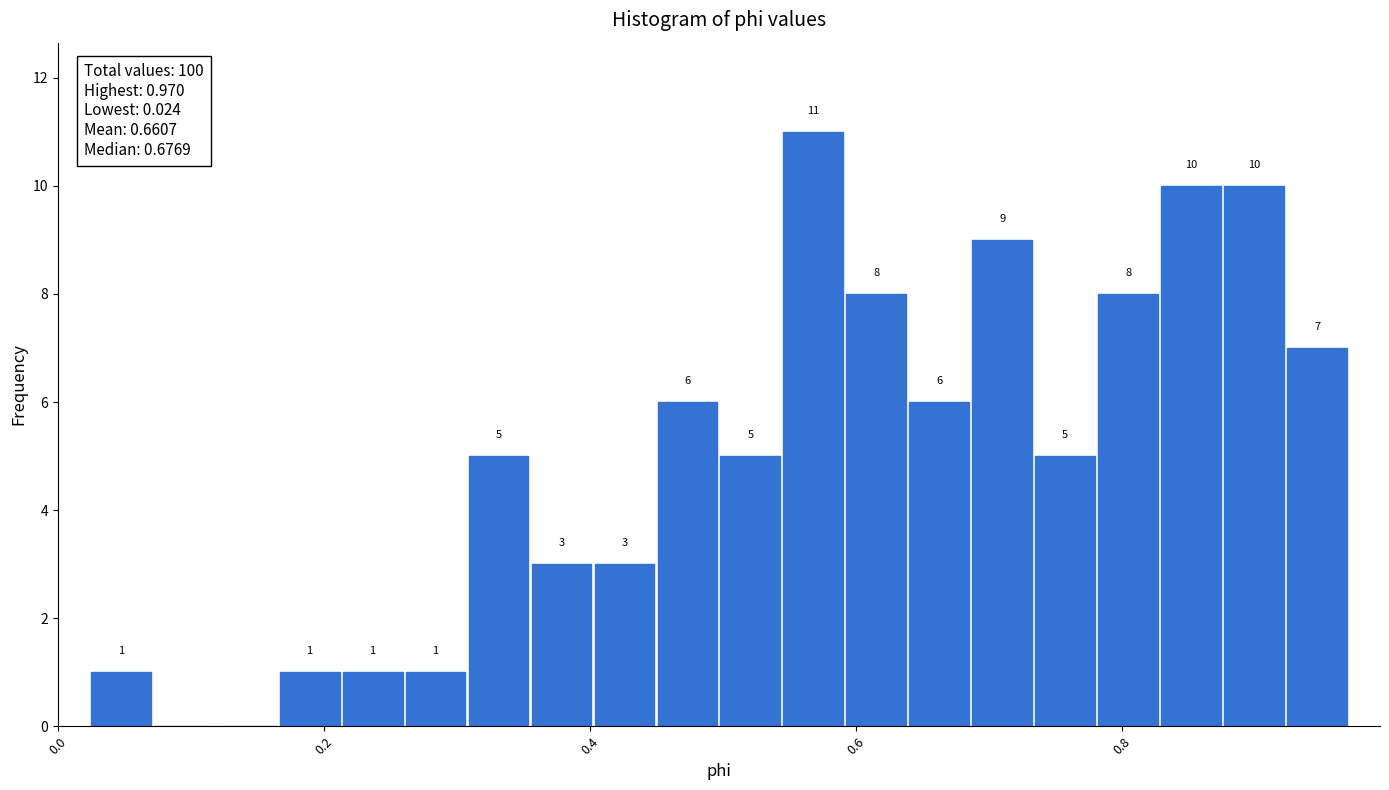

Read against the x-axis, roughly where is the centre of the tallest bar?

0.56